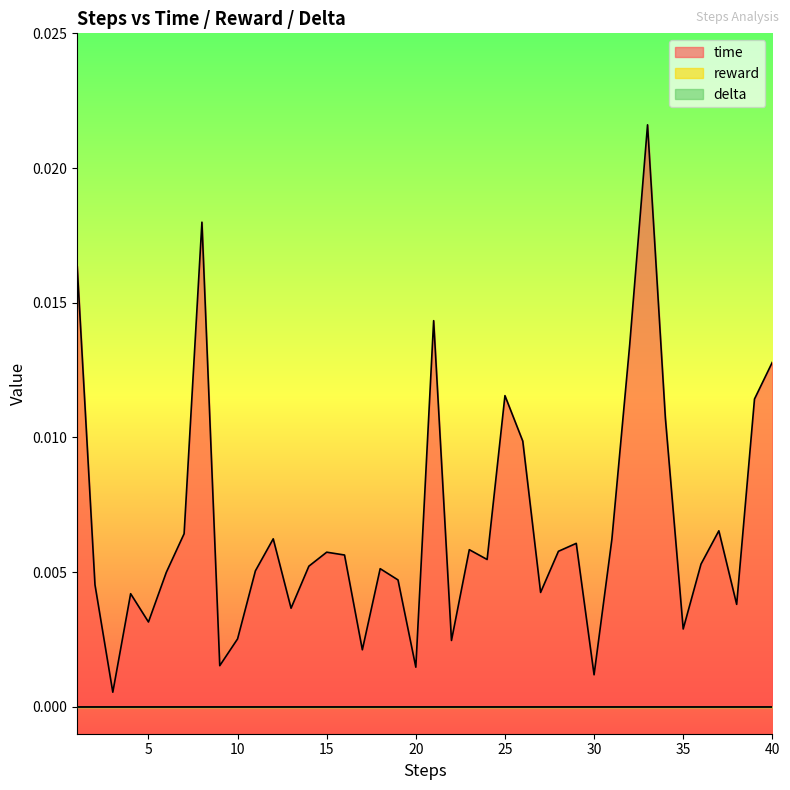

True or false: reward and delta cross at least once.

False